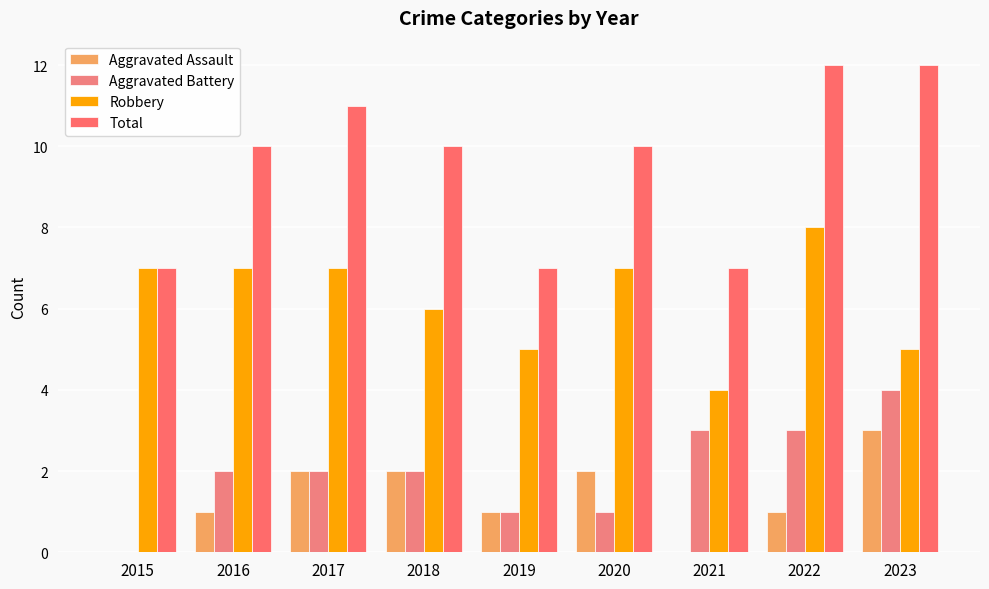

What value does the Total series have at 2015?

7